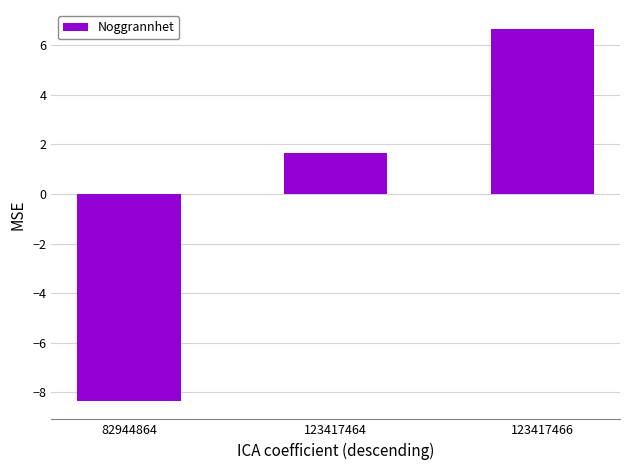

Reading left to right, extract all data points from this chart.

-8.3	1.7	6.7